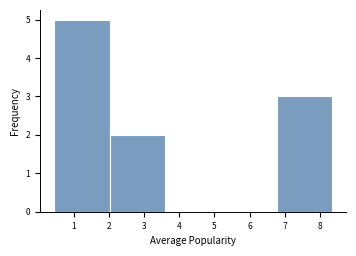

Which range on the x-axis has the tallest bar?

0.4 to 2.0